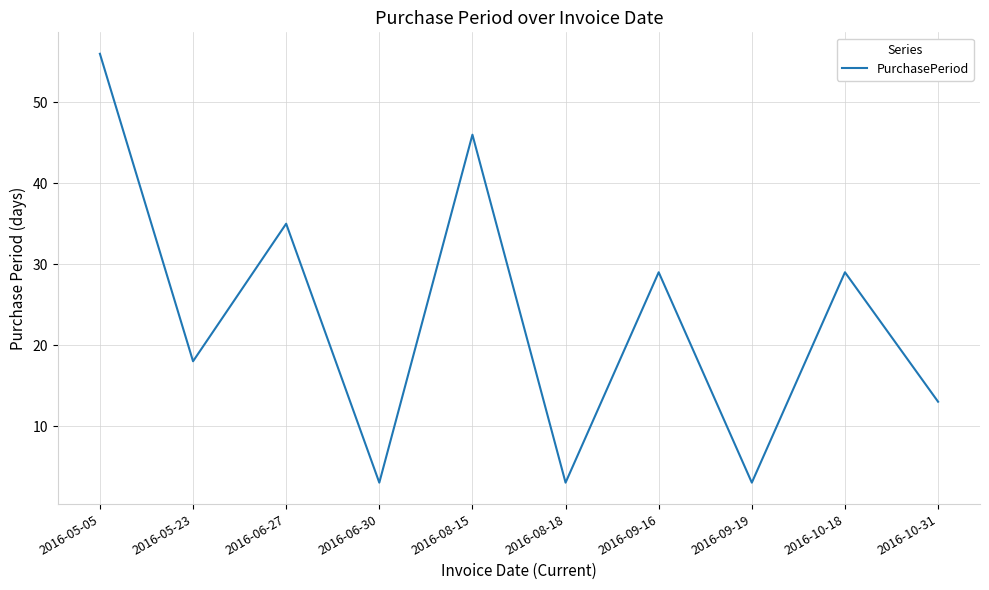

Reading left to right, transcribe all the data shown in this chart.

2016-05-05=56	2016-05-23=18	2016-06-27=35	2016-06-30=3	2016-08-15=46	2016-08-18=3	2016-09-16=29	2016-09-19=3	2016-10-18=29	2016-10-31=13